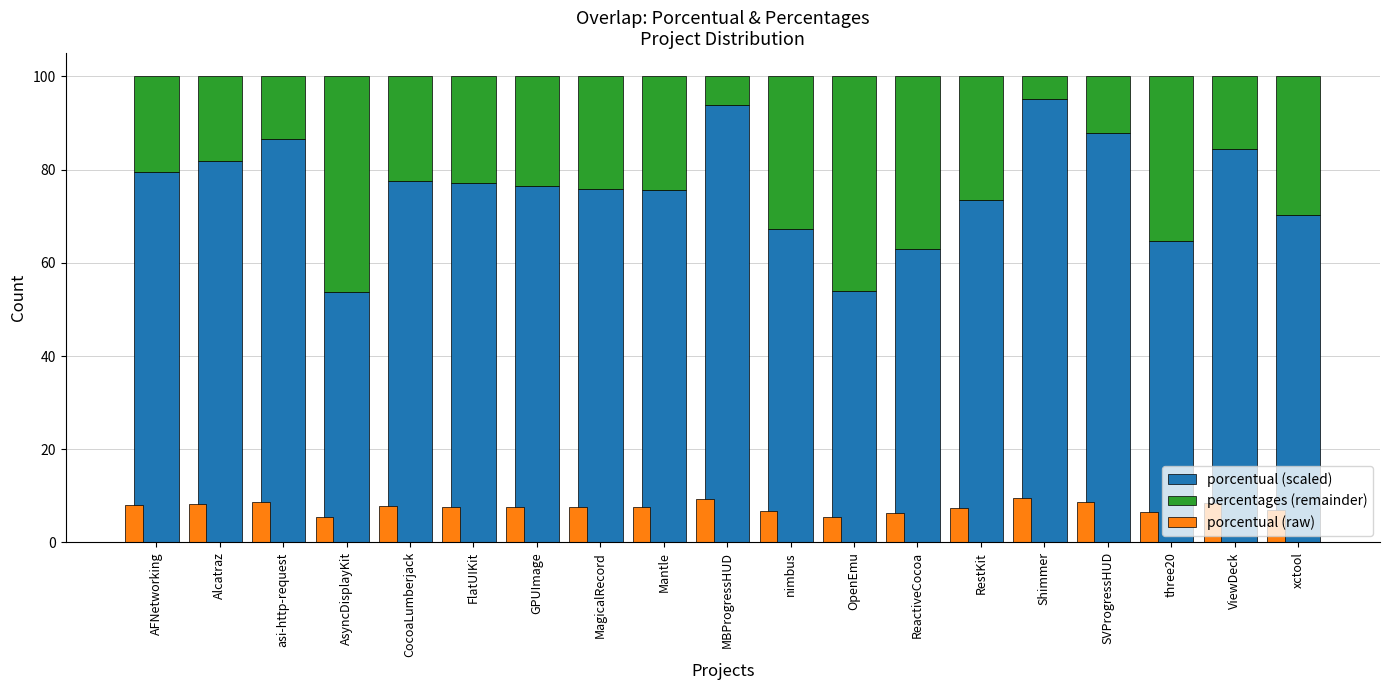

Reading left to right, list all the values displayed in this chart.

porcentual (scaled): AFNetworking=79.4	Alcatraz=81.8	asi-http-request=86.7	AsyncDisplayKit=53.8	CocoaLumberjack=77.6	FlatUIKit=77.0	GPUImage=76.4	MagicalRecord=75.9	Mantle=75.6	MBProgressHUD=93.9	nimbus=67.3	OpenEmu=53.9	ReactiveCocoa=63.0	RestKit=73.4	Shimmer=95.2	SVProgressHUD=87.9	three20=64.7	ViewDeck=84.4	xctool=70.2
percentages (remainder): AFNetworking=20.6	Alcatraz=18.2	asi-http-request=13.3	AsyncDisplayKit=46.2	CocoaLumberjack=22.4	FlatUIKit=23.0	GPUImage=23.6	MagicalRecord=24.1	Mantle=24.4	MBProgressHUD=6.1	nimbus=32.7	OpenEmu=46.1	ReactiveCocoa=37.0	RestKit=26.6	Shimmer=4.8	SVProgressHUD=12.1	three20=35.3	ViewDeck=15.6	xctool=29.8
porcentual (raw): AFNetworking=7.9	Alcatraz=8.2	asi-http-request=8.7	AsyncDisplayKit=5.4	CocoaLumberjack=7.8	FlatUIKit=7.7	GPUImage=7.6	MagicalRecord=7.6	Mantle=7.6	MBProgressHUD=9.4	nimbus=6.7	OpenEmu=5.4	ReactiveCocoa=6.3	RestKit=7.3	Shimmer=9.5	SVProgressHUD=8.8	three20=6.5	ViewDeck=8.4	xctool=7.0